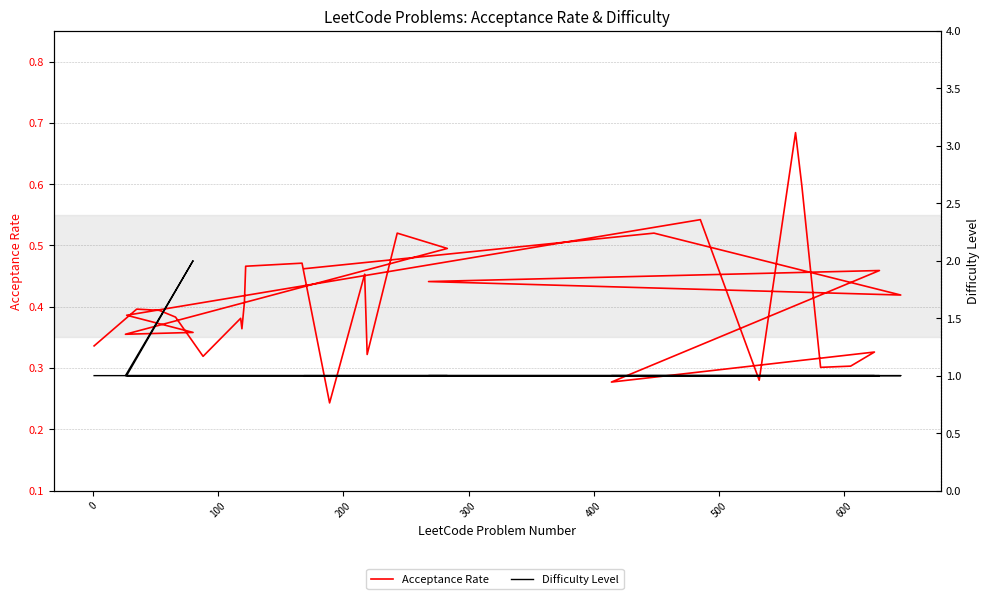

How many Difficulty Level values are between 1 and 2?

31